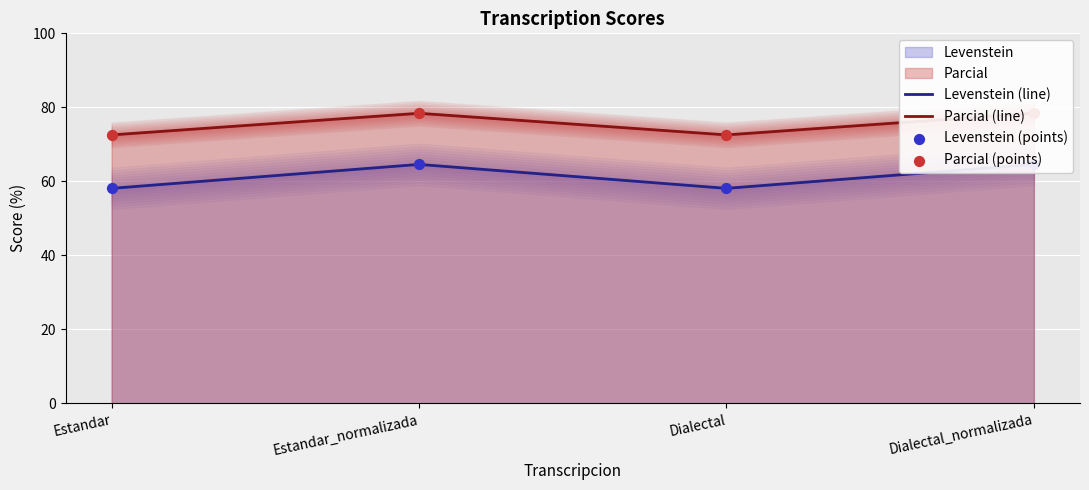

Which series reaches the maximum Y coordinate?

Parcial (line)